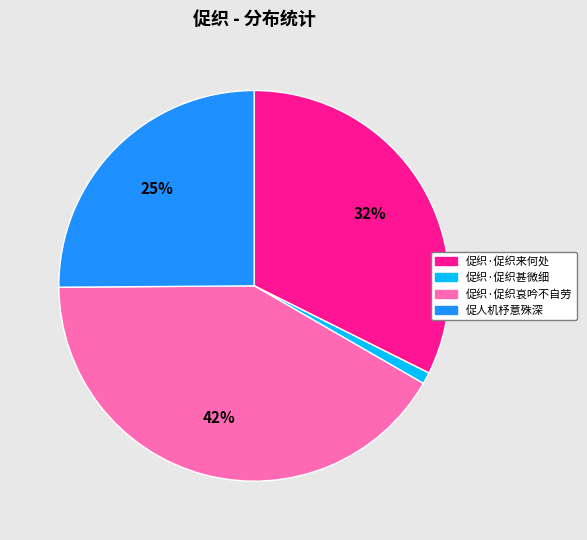

To the nearest percent, what portion does 促织·促织哀吟不自劳 represent?

42%